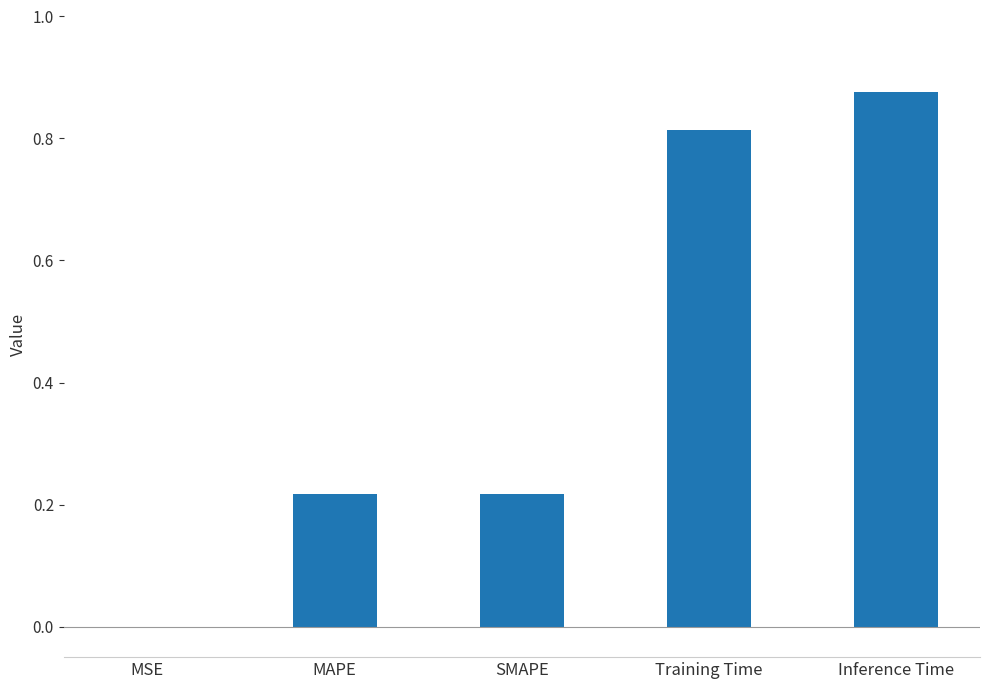

Are the bars horizontal?

No